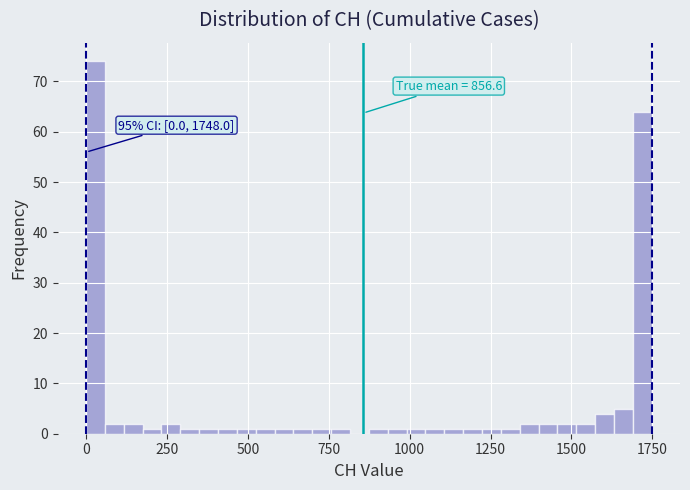

Read against the x-axis, roughly where is the centre of the tallest bar?

50